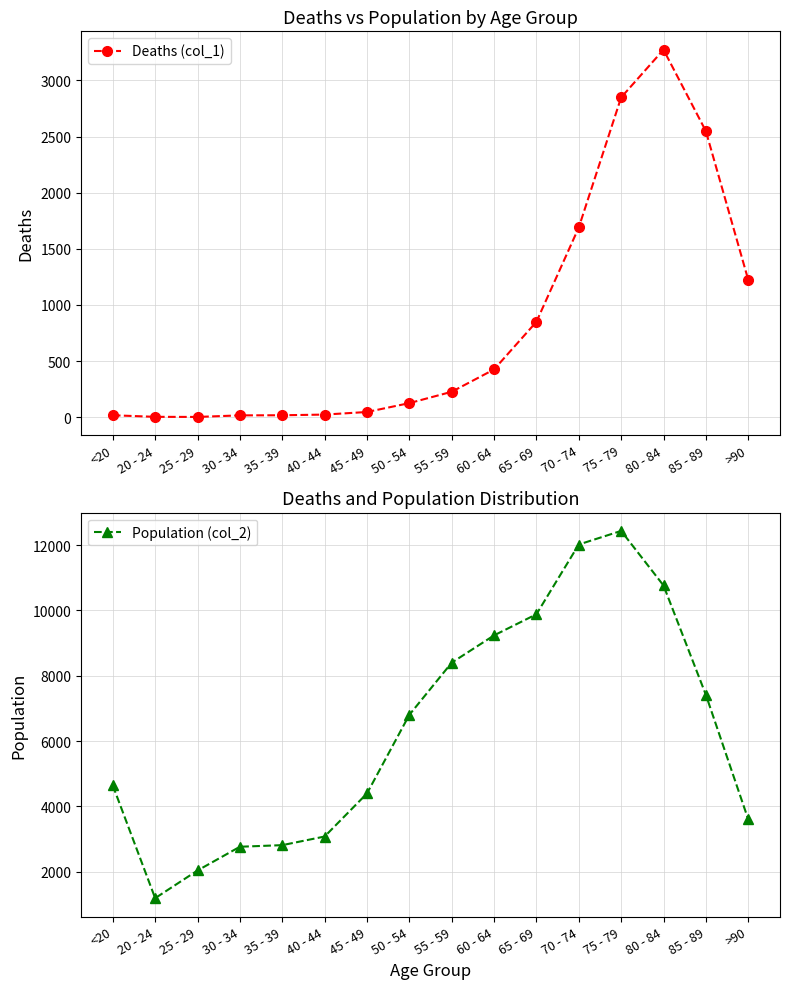

At how many categories does at least one series exceed 5193?

8